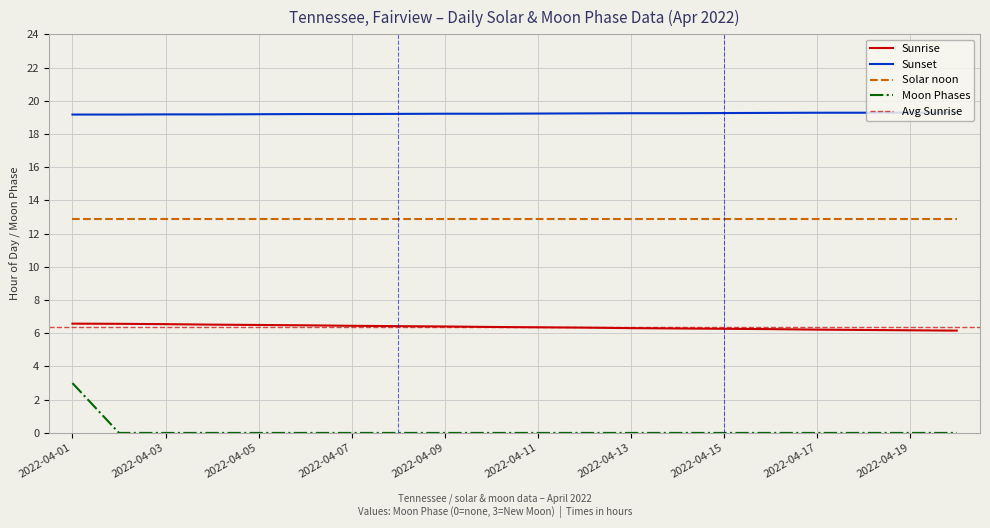

Between 2022-04-07 and 2022-04-12, which is larger?

2022-04-07